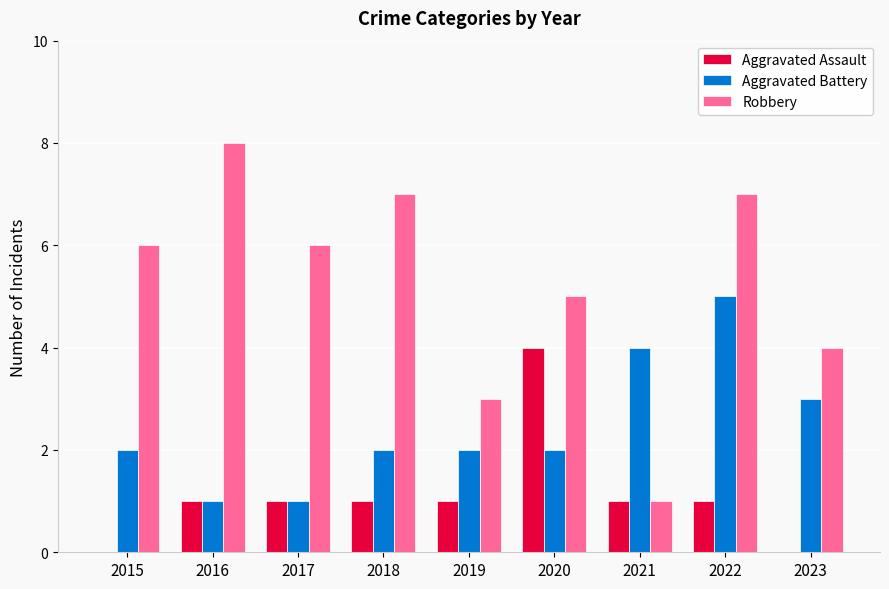

Between 2018 and 2019, which series saw the biggest shift?

Robbery